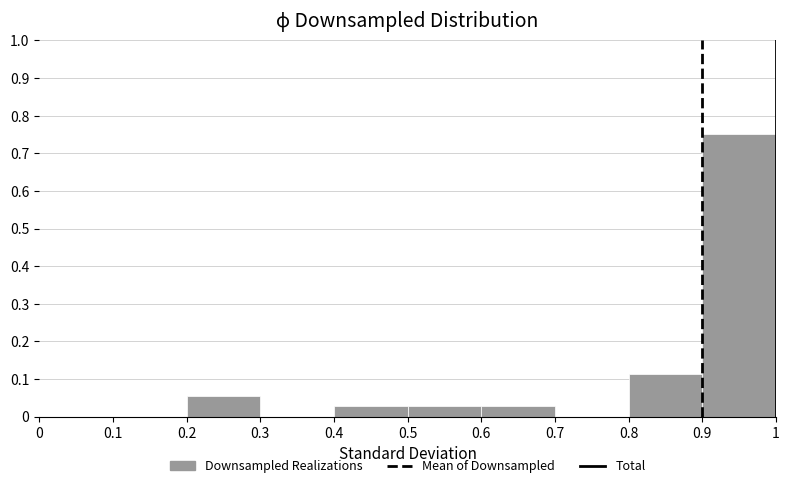

Which range on the x-axis has the tallest bar?

0.9 to 1